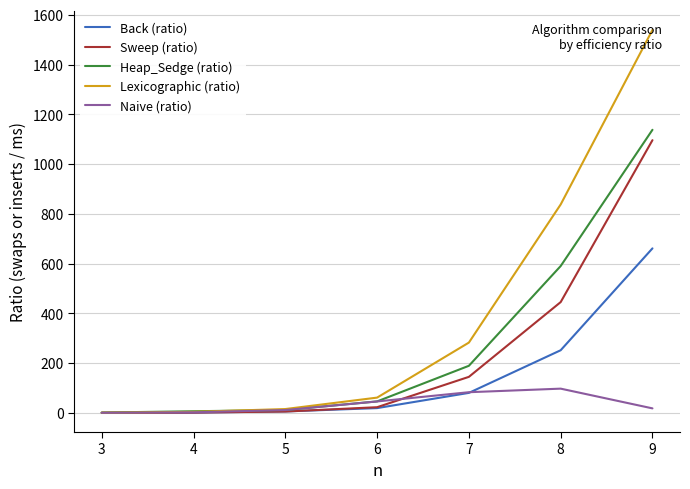

At which category is the sum across all series the highest?

9